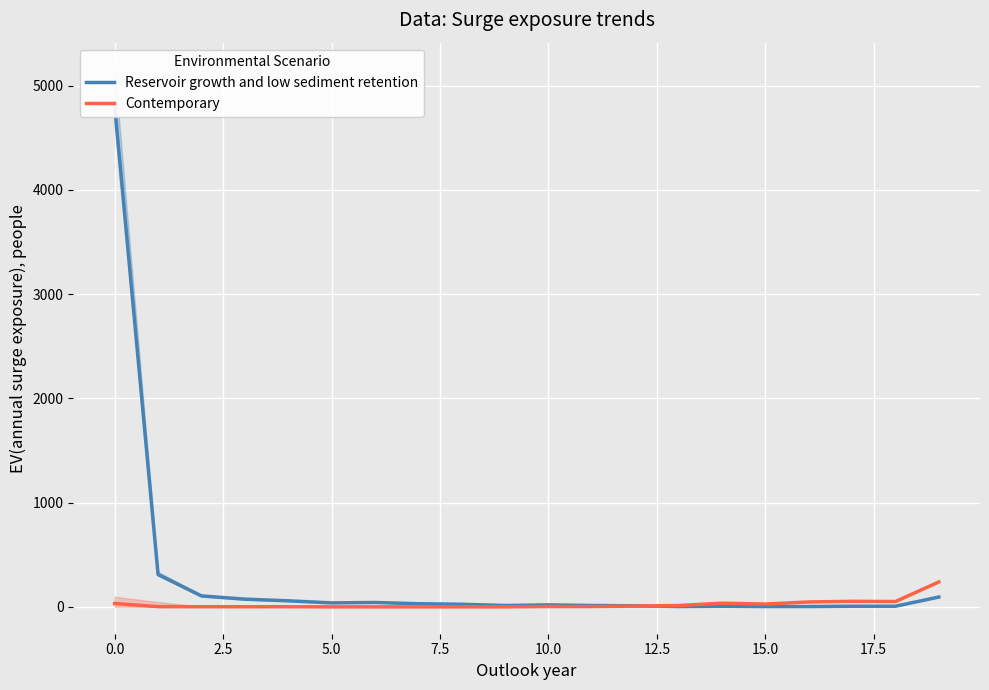

What is the difference between the highest and lowest values at 13?

10